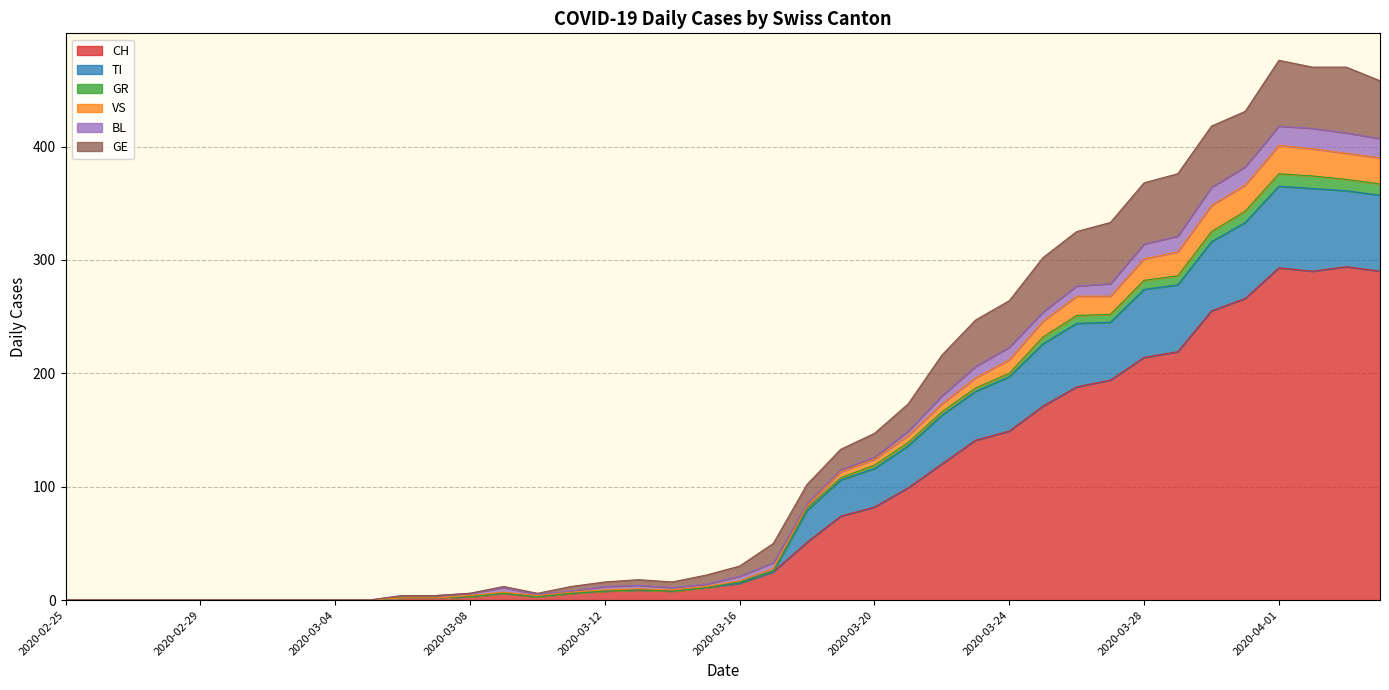

What is the label of the 29th point from the right?

2020-03-07